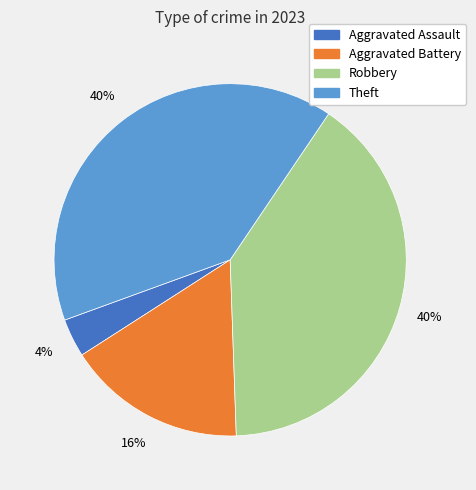

What percentage is the Aggravated Assault slice, to the nearest percent?

4%